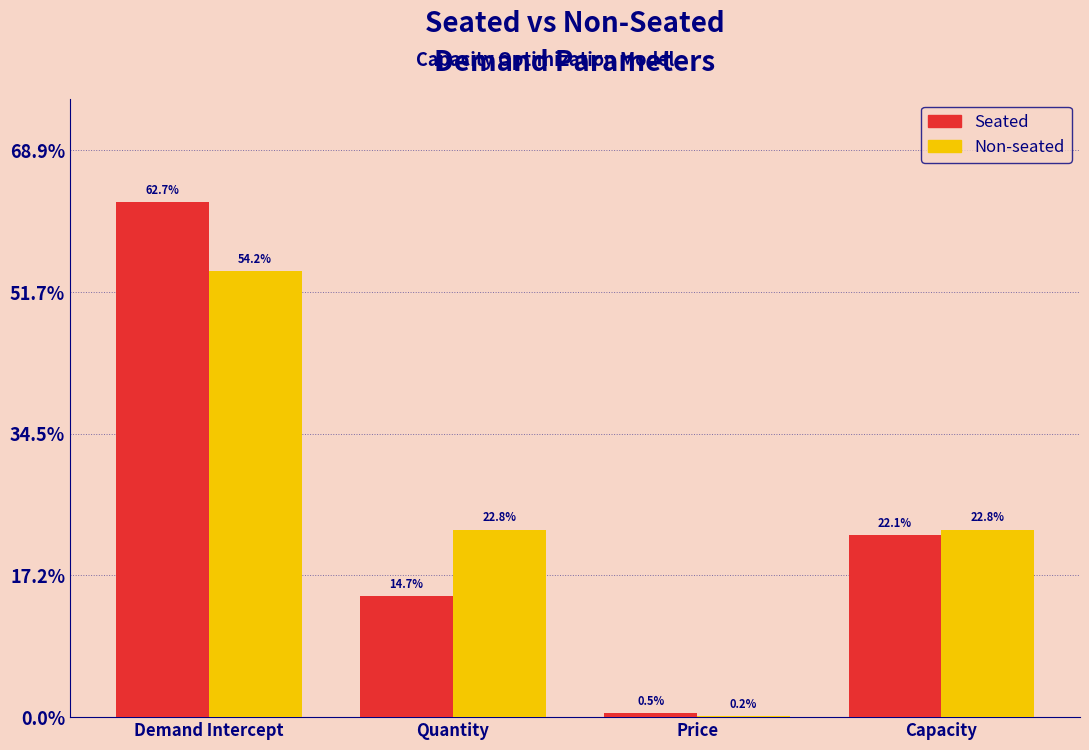

Reading left to right, what are all the values shown in this chart?

Seated: Demand Intercept=62.7	Quantity=14.7	Price=0.5	Capacity=22.1
Non-seated: Demand Intercept=54.2	Quantity=22.8	Price=0.2	Capacity=22.8